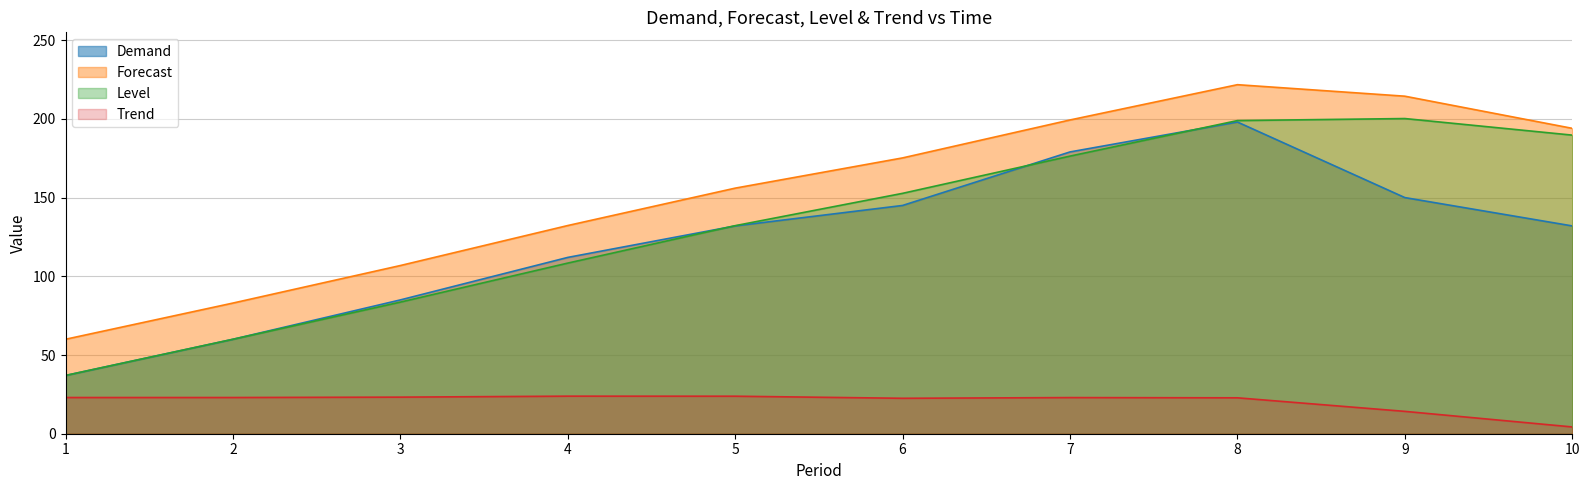

In Demand, how many points are higher than both neighbors (excluding endpoints)?

1